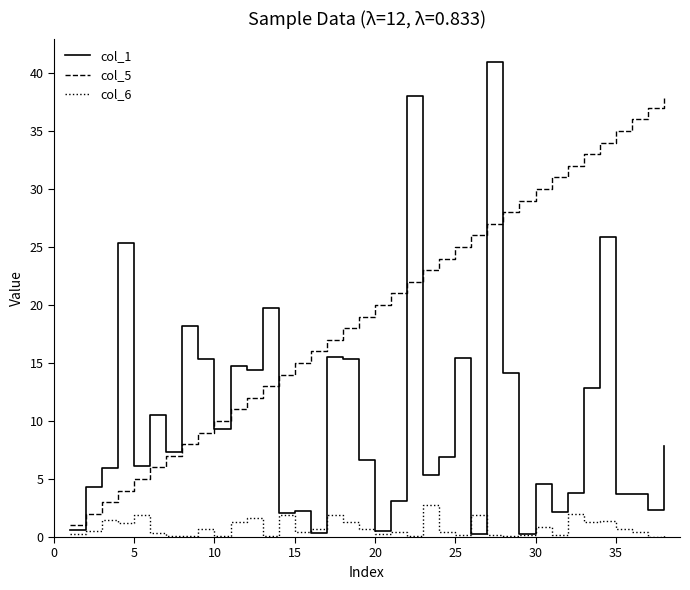

How many lines are shown in the chart?

3